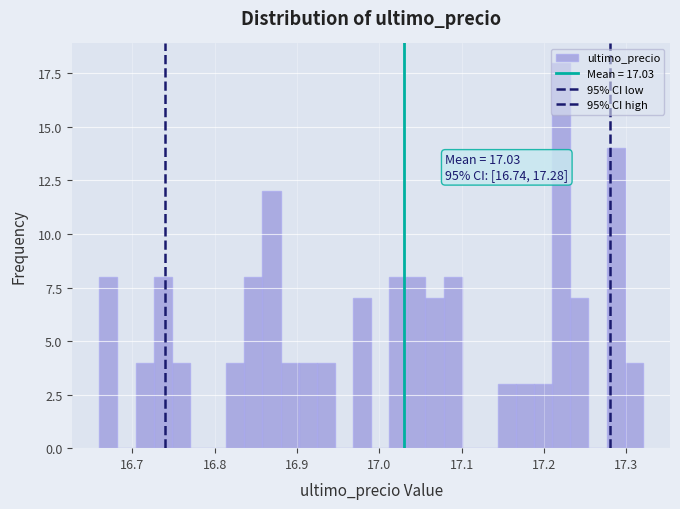

Around what value on the x-axis is the tallest bar? Give the approximate position of its centre, as read against the axis.

17.22